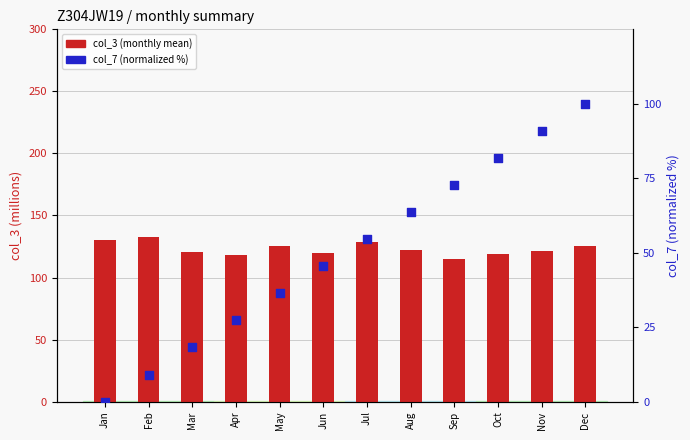

At which category is the sum across all series the highest?

Dec